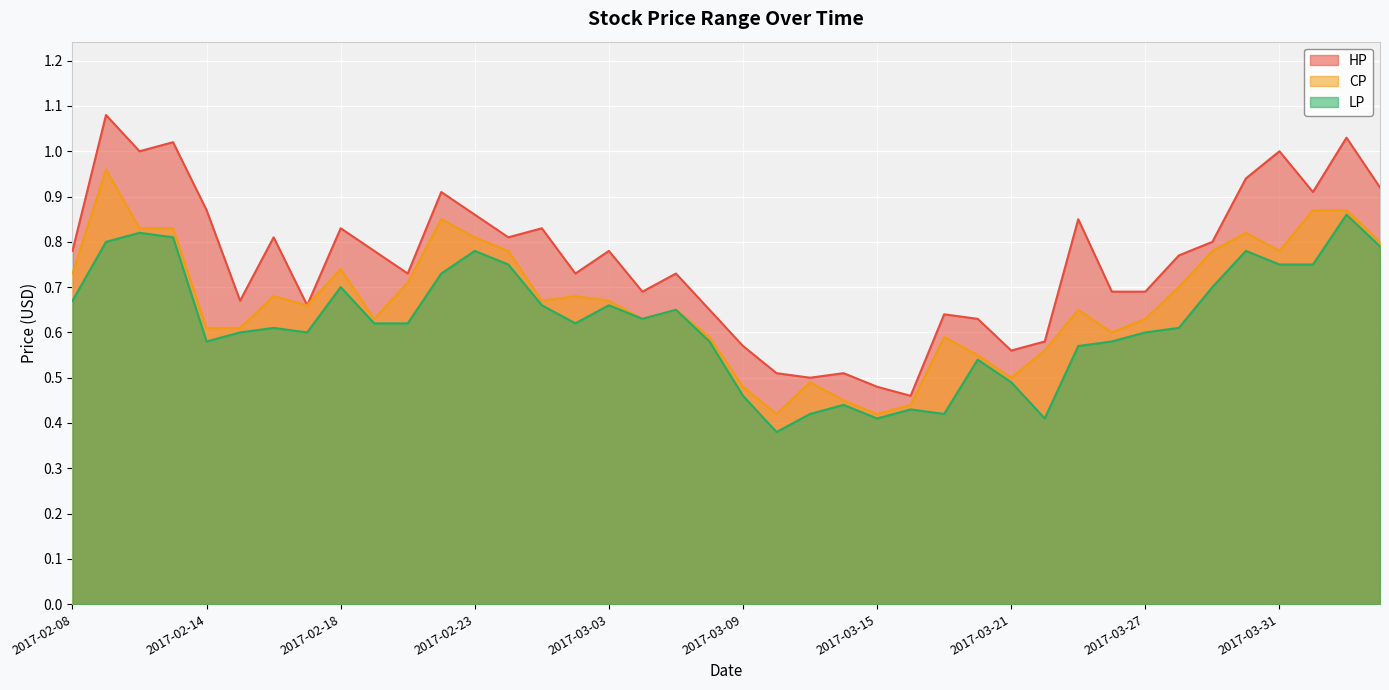

True or false: LP has more than 2 points higher than both neighbors.

True